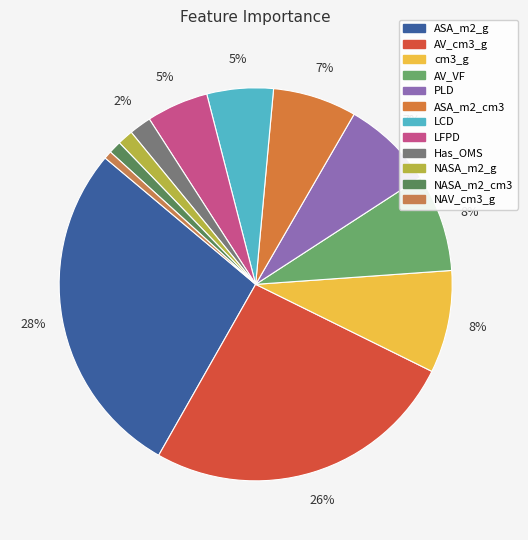

How many segments does this pie chart have?

12